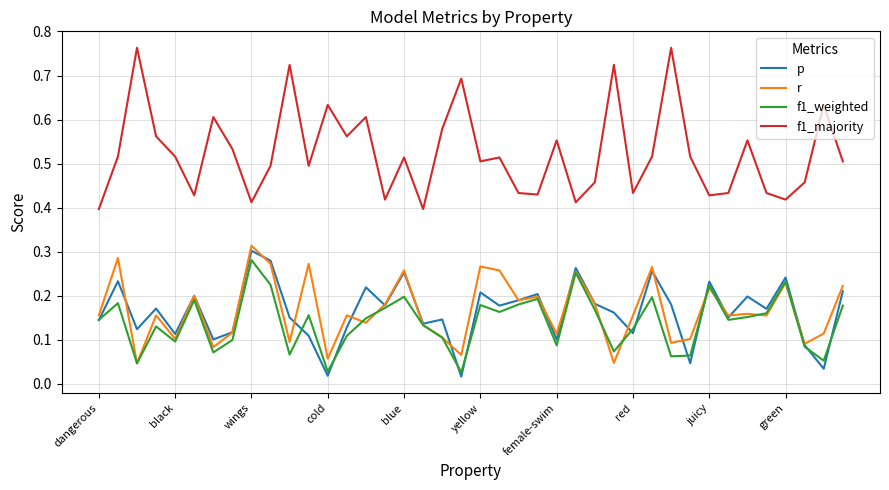

Which series has the widest spread of values?

f1_majority